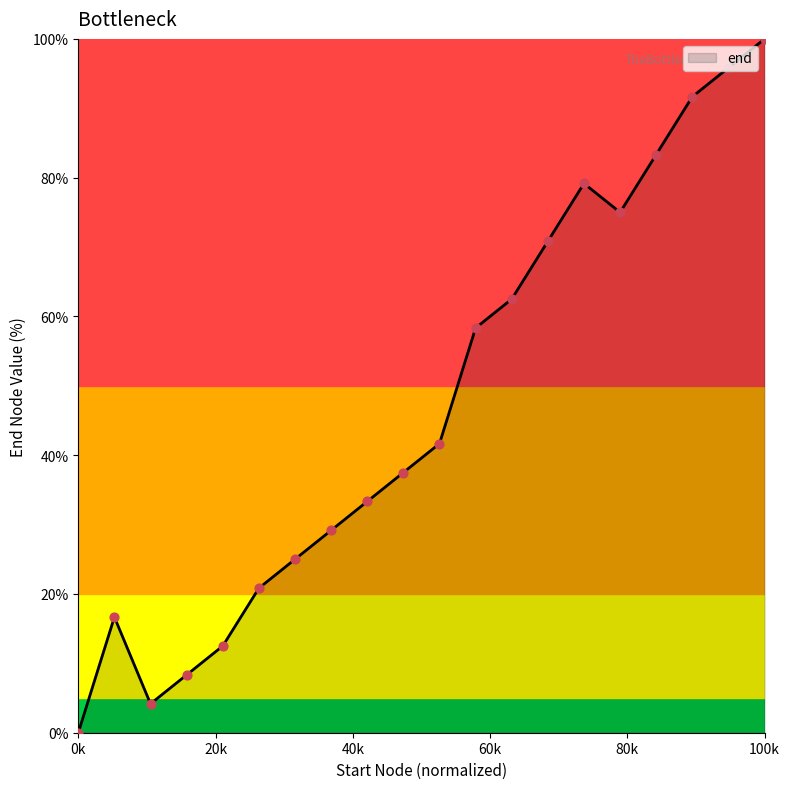

How many lines are shown in the chart?

1